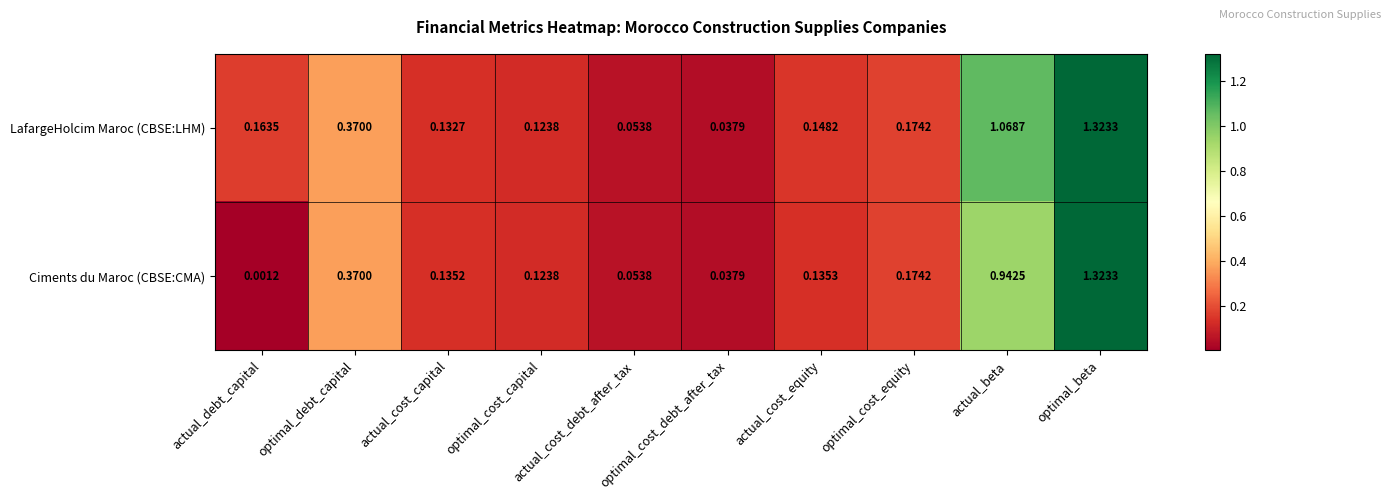

Where is Ciments du Maroc (CBSE:CMA) nearest to the value 0?

actual_debt_capital